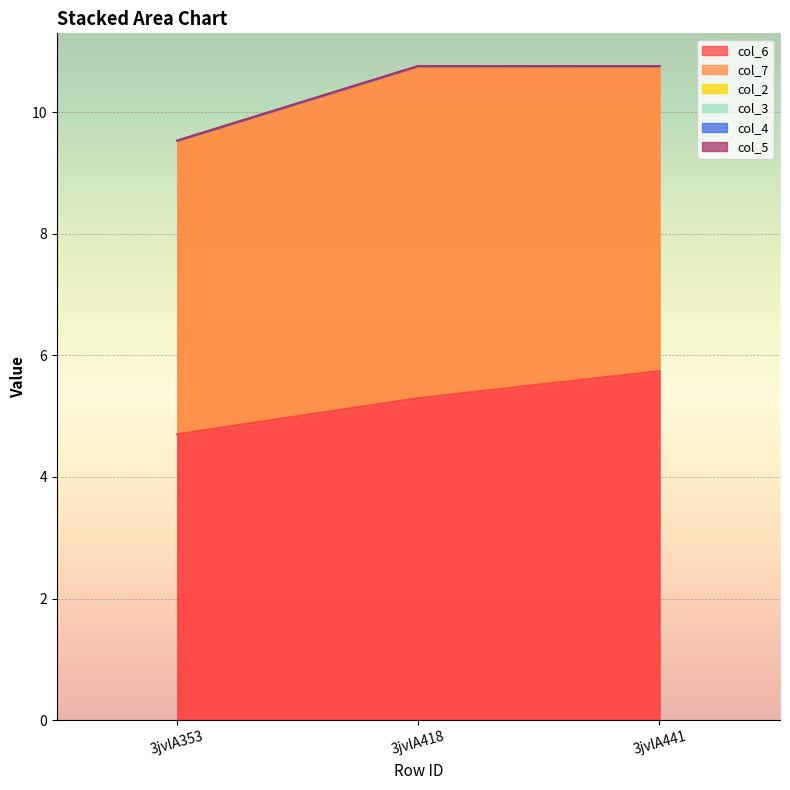

What is the difference between the highest and lowest values at 3jvlA353?

4.8